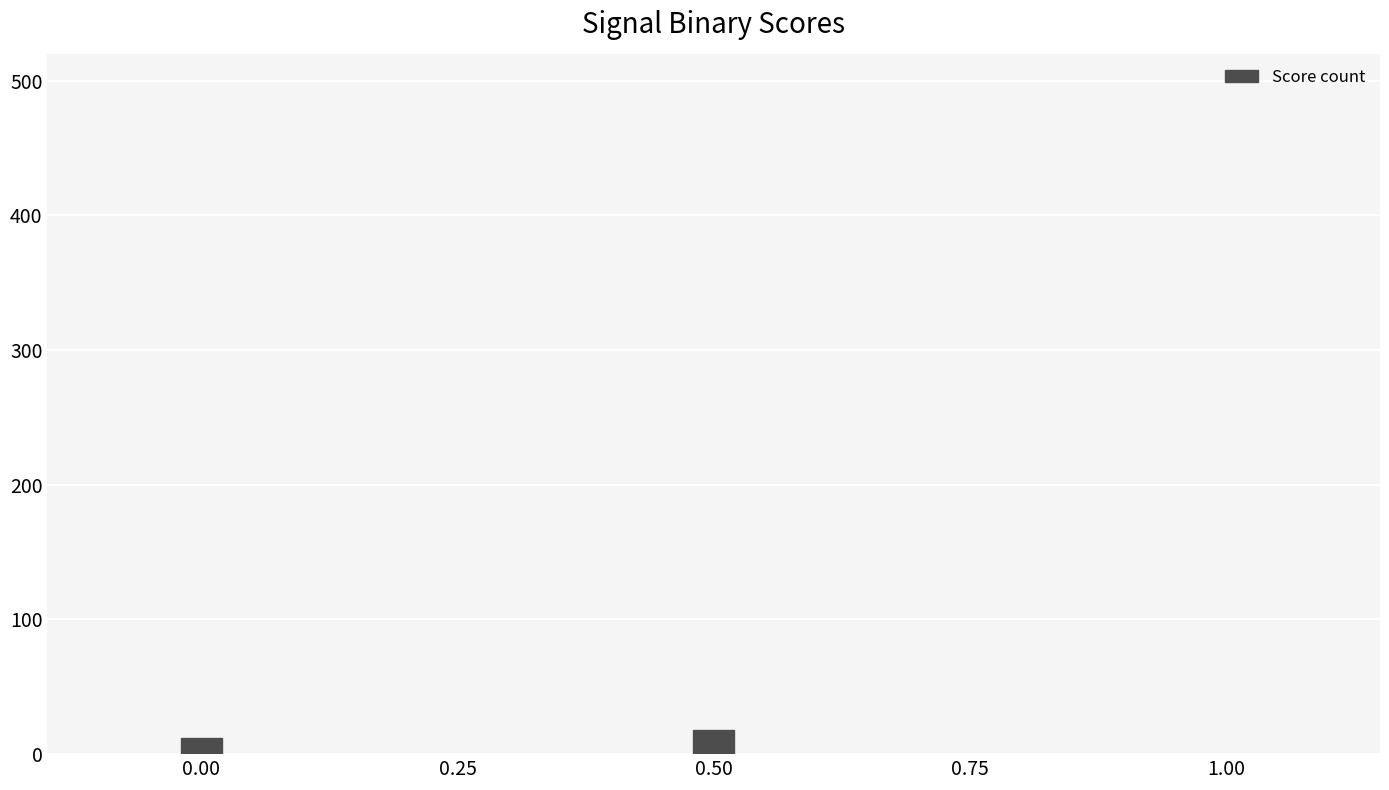

What is the sum of the values at 0.00 and 0.50?

30